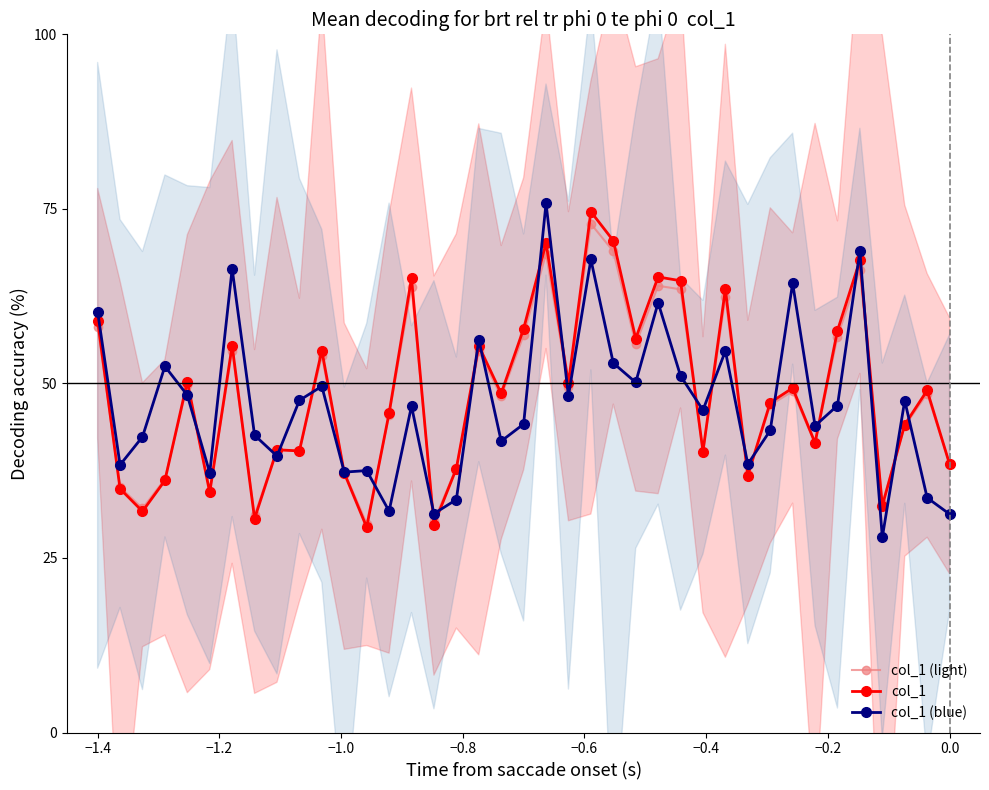

At how many categories does at least one series exceed 35?

37